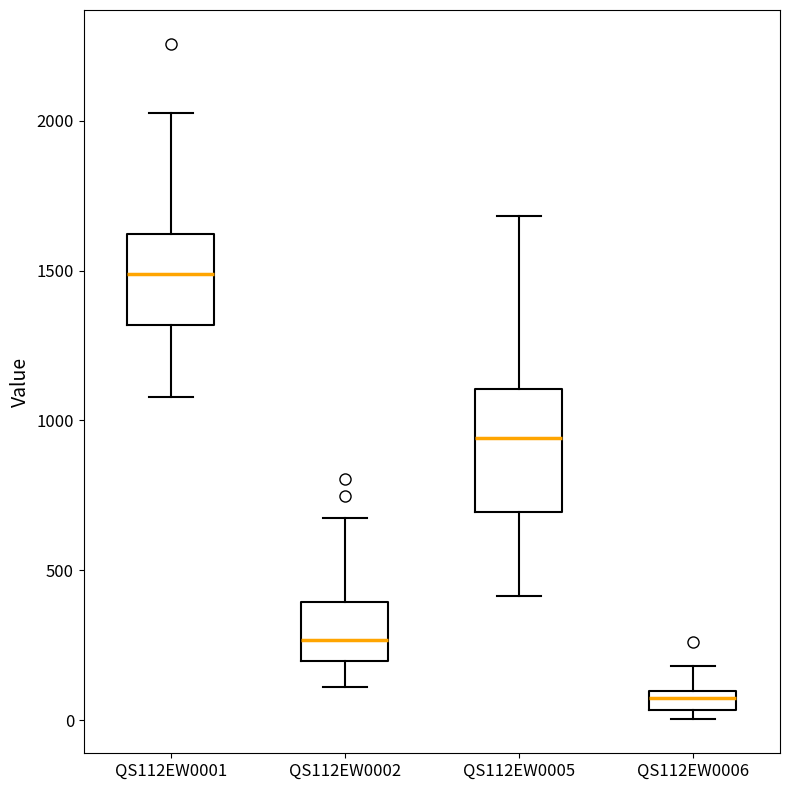

Which box's median line is the lowest?

QS112EW0006